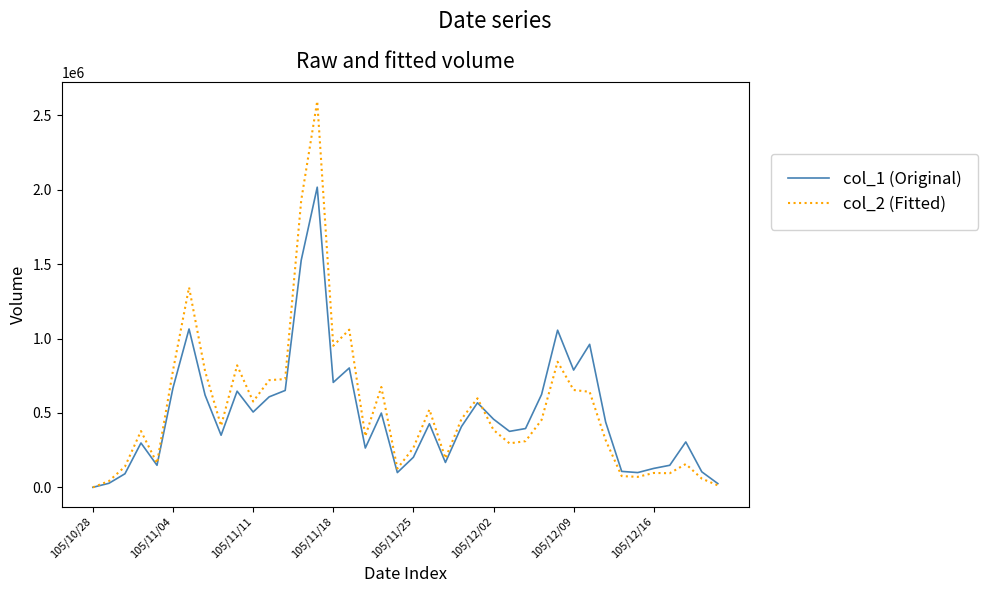

What is the greatest value displayed?

2594960